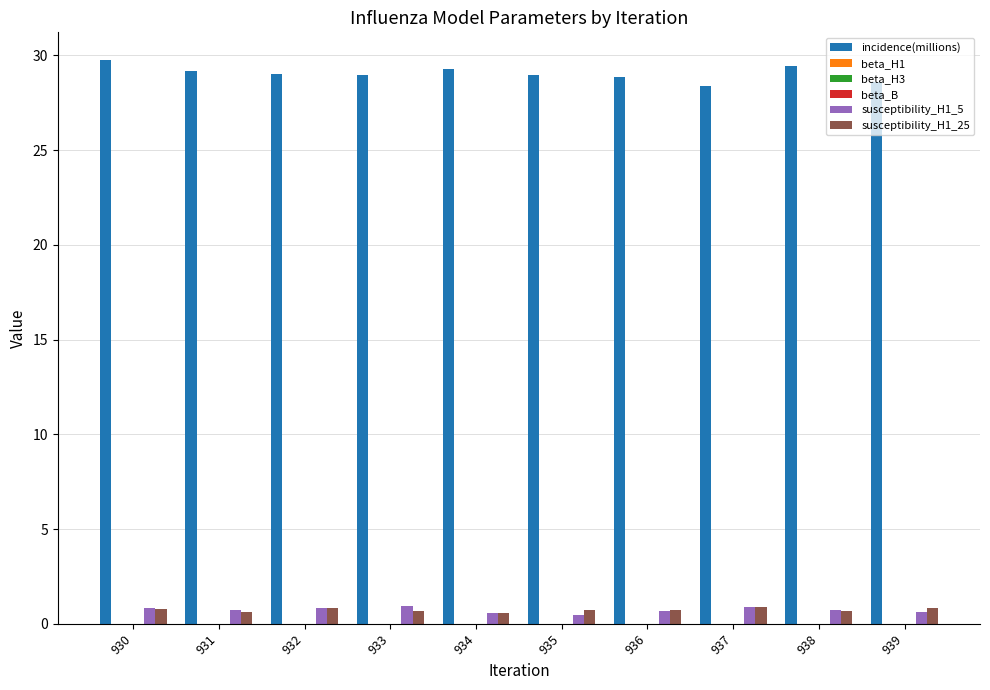

Which series has the largest total across all categories?

incidence(millions)